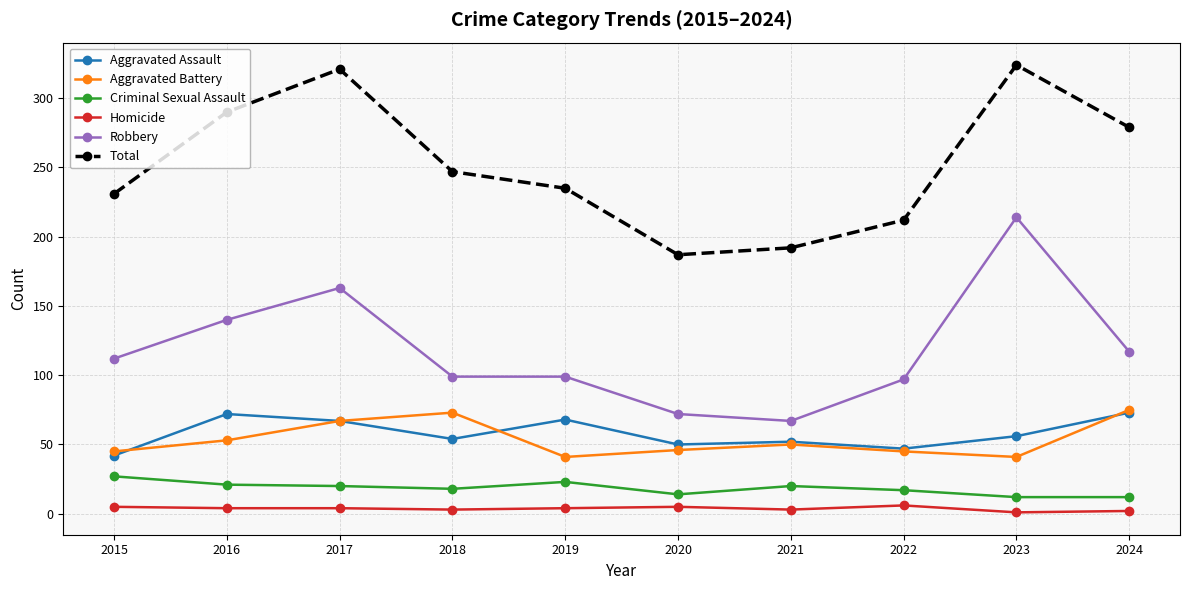

True or false: Homicide has more than 0 points higher than both neighbors.

True